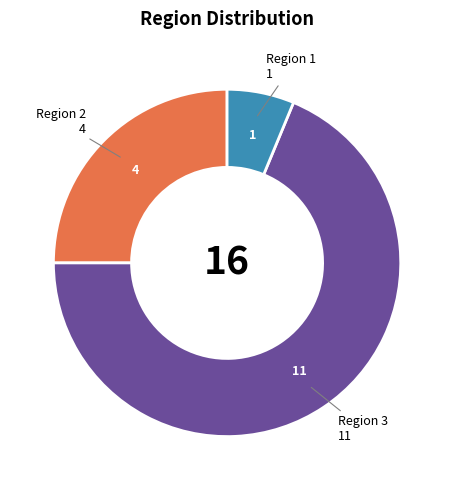

Does any single category account for the majority?

Yes